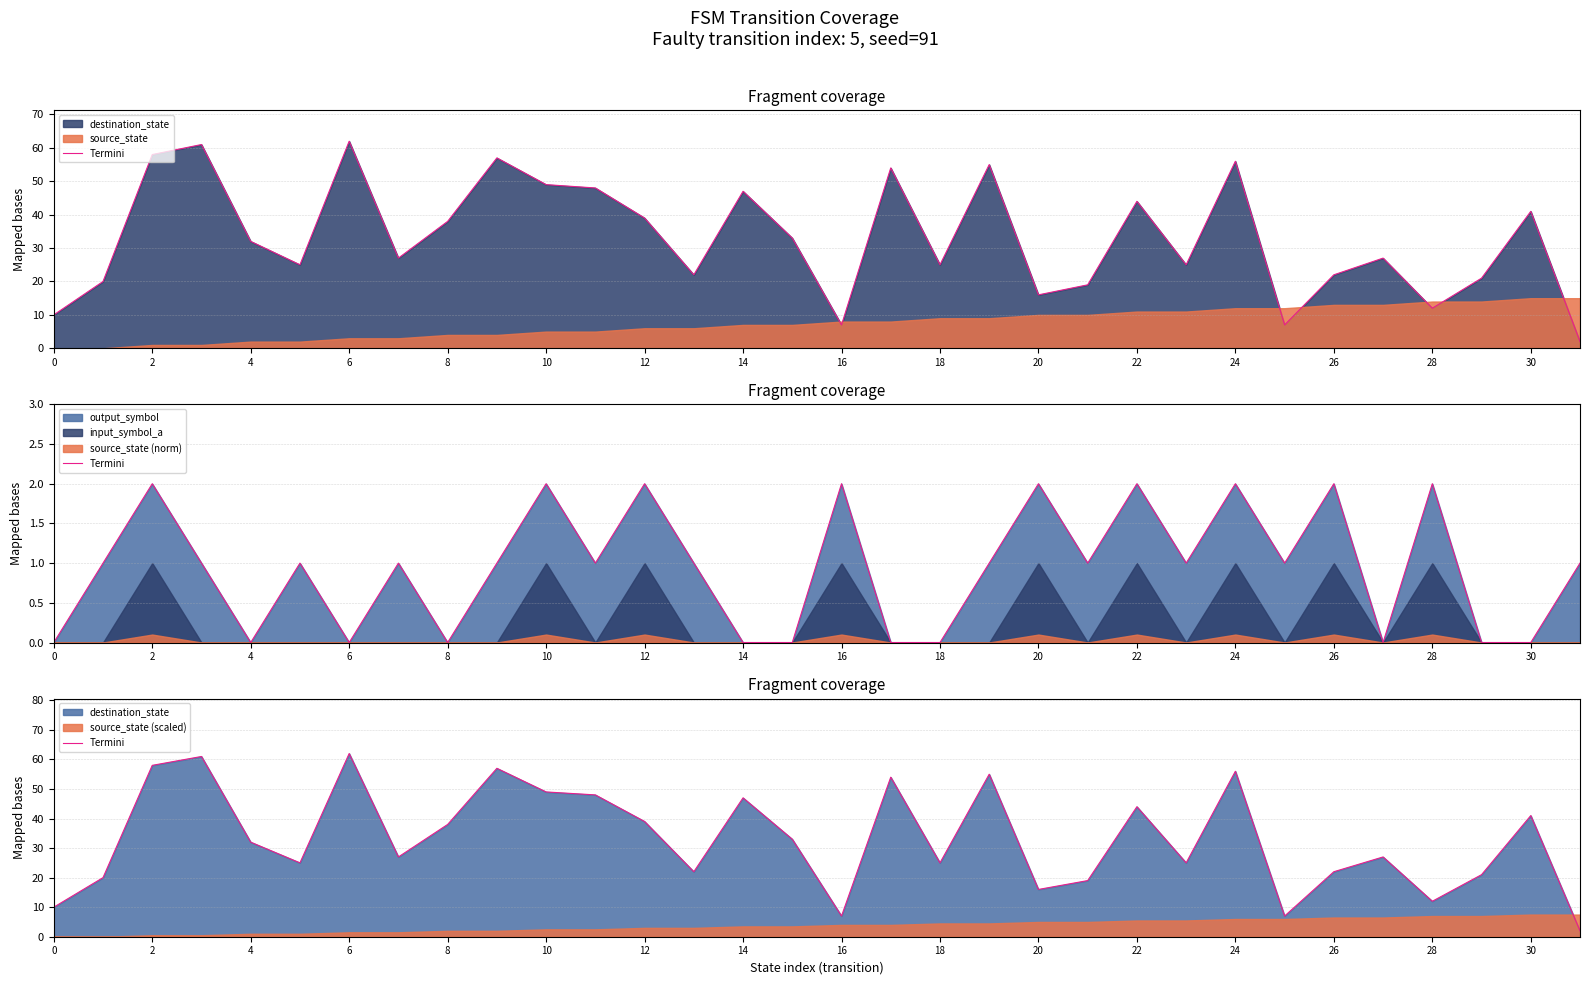

What is the difference between the maximum and second lowest values?

55